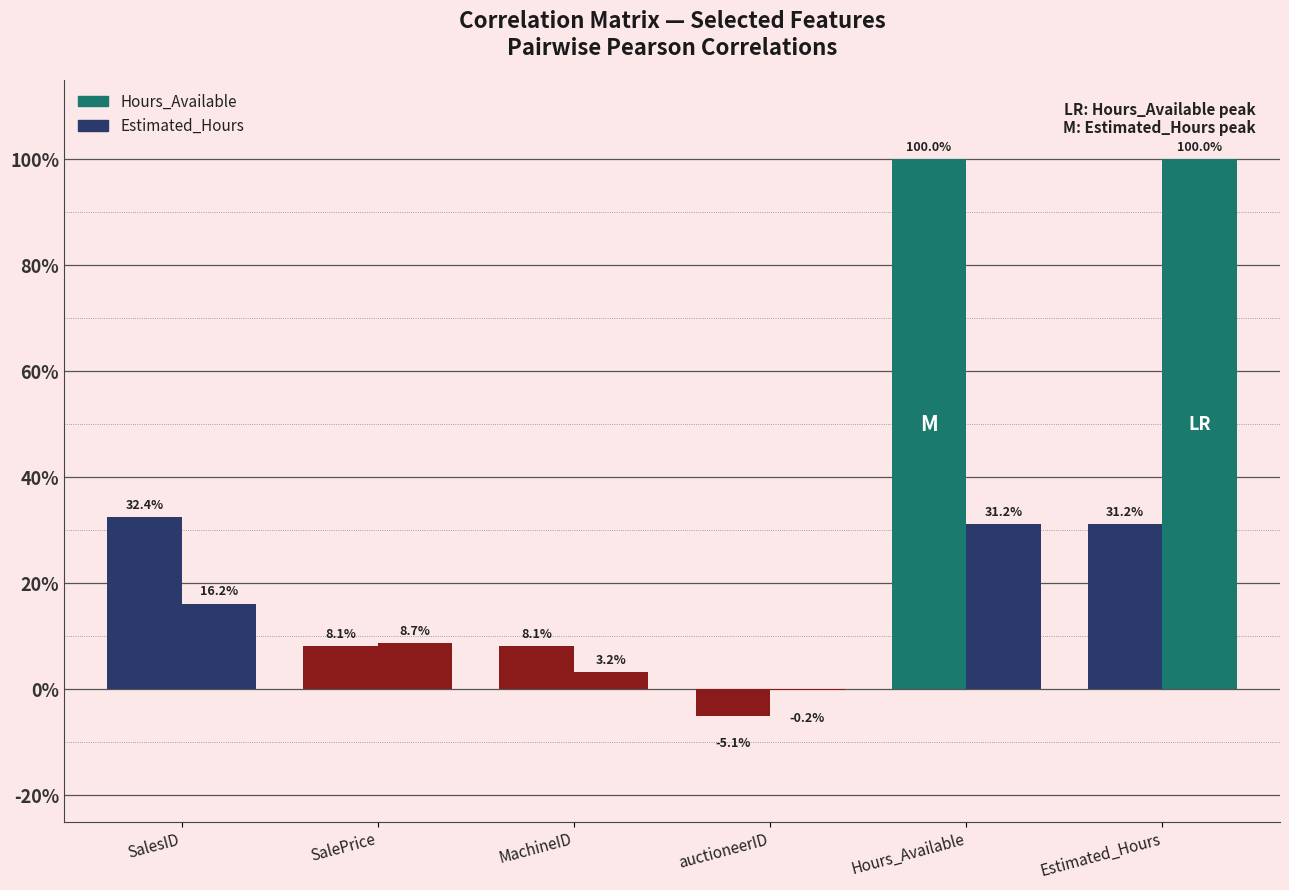

Does the chart contain stacked bars?

No